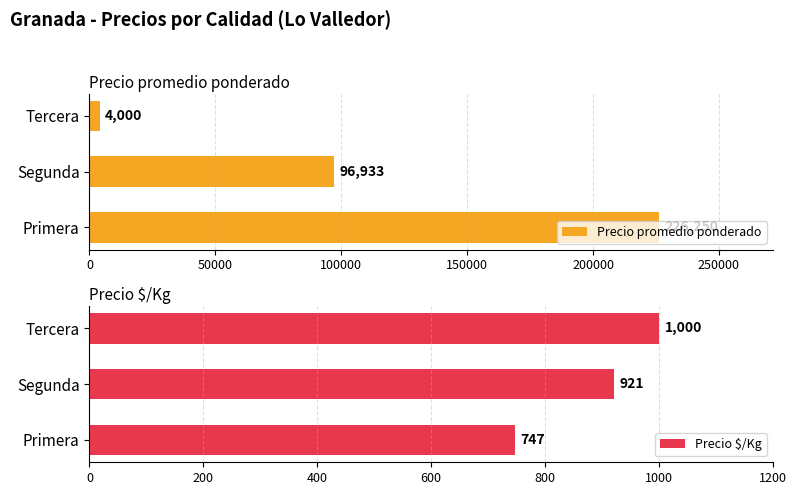

What is the sum of all Precio promedio ponderado values?

327183